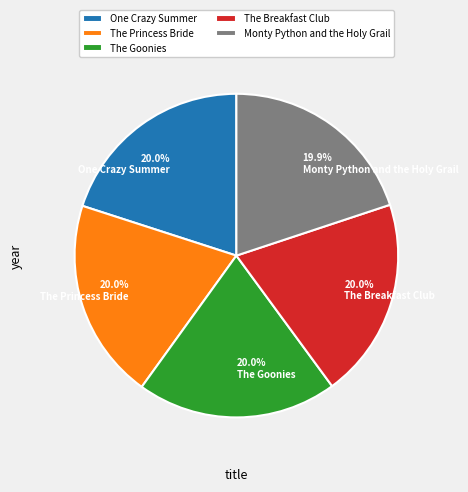

How many segments does this pie chart have?

5